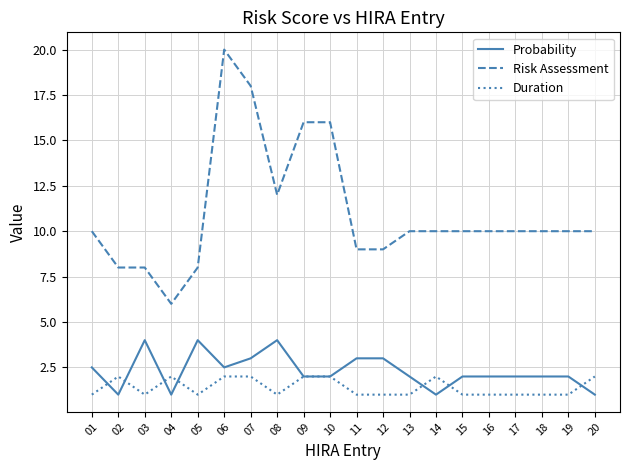

What is the lowest value of the Risk Assessment series?

6.0